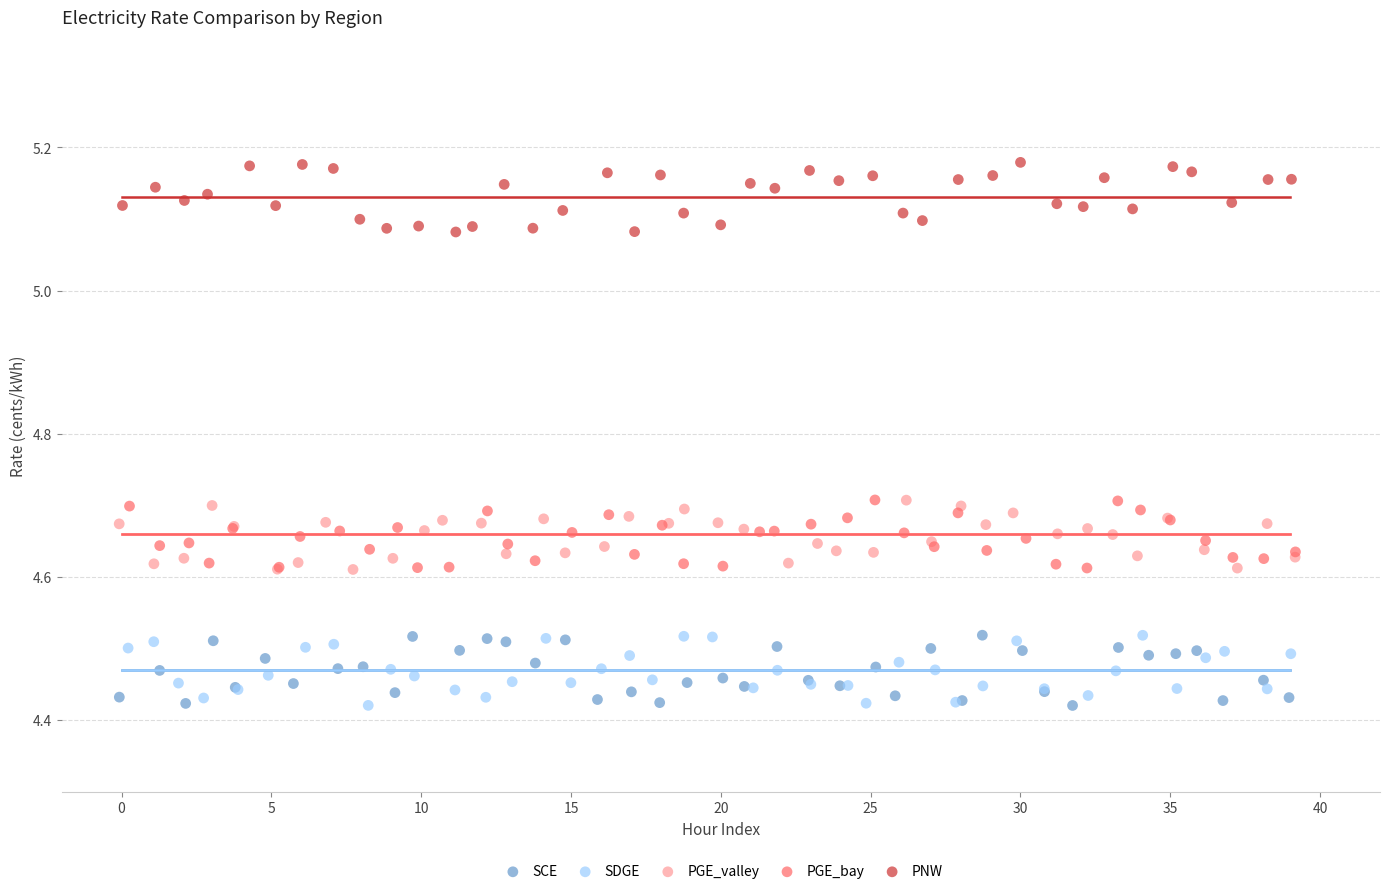

What are all the series names shown in the legend?

SCE, SDGE, PGE_valley, PGE_bay, PNW